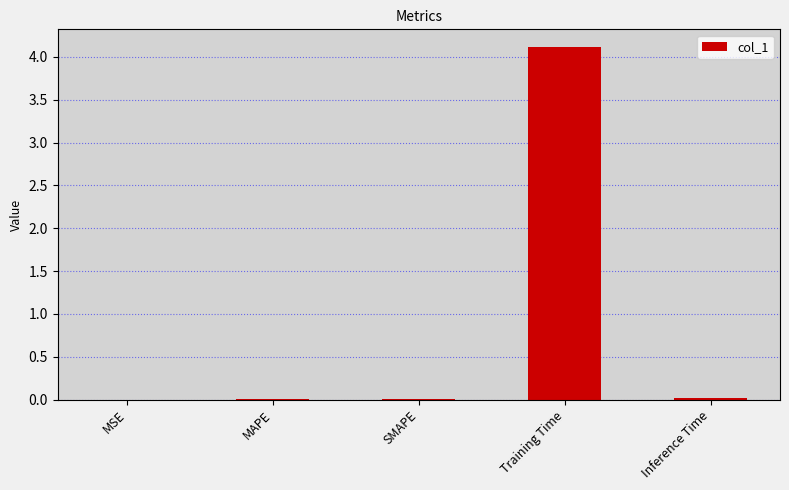

Is it true that the value at Training Time is 4.1?

True